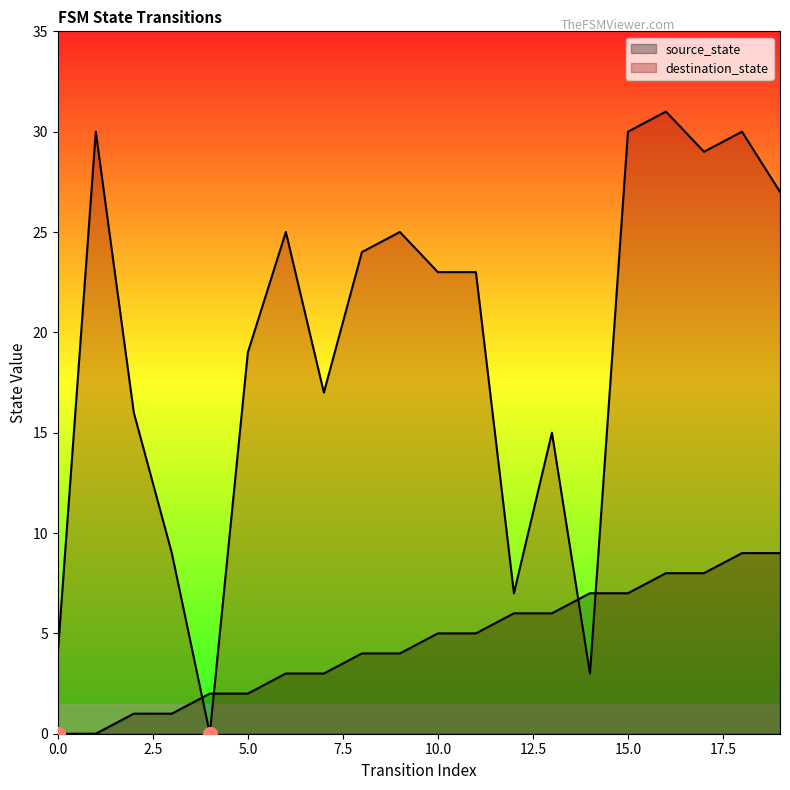

Is the value of source_state at 0 greater than the value of destination_state at 0?

No